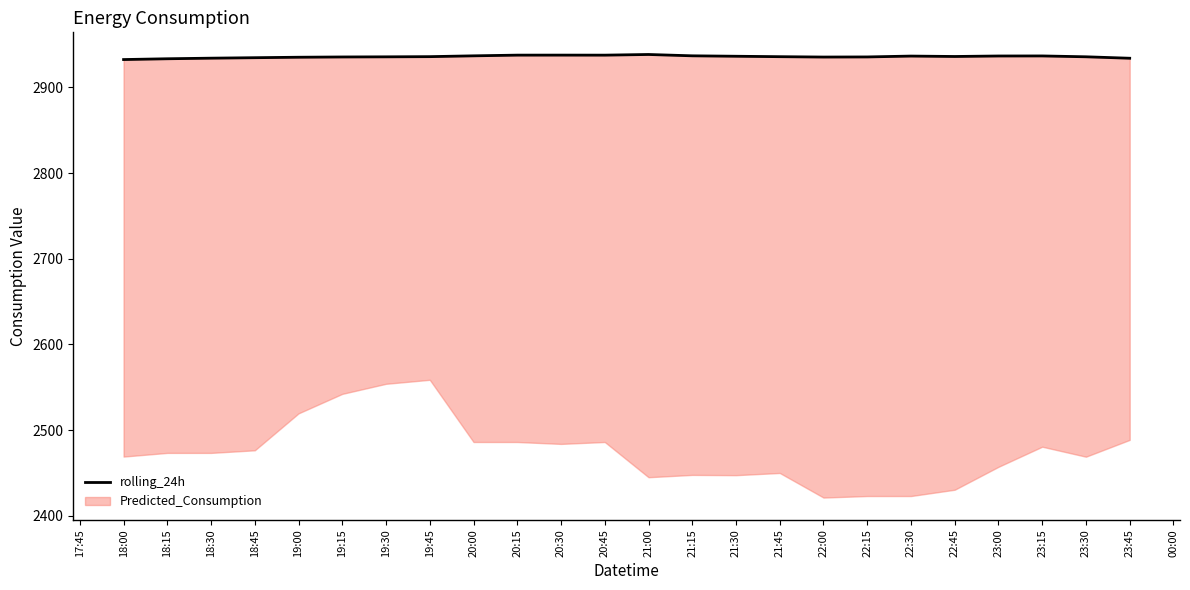

True or false: the data shows 1834.5 at 19:30.

False